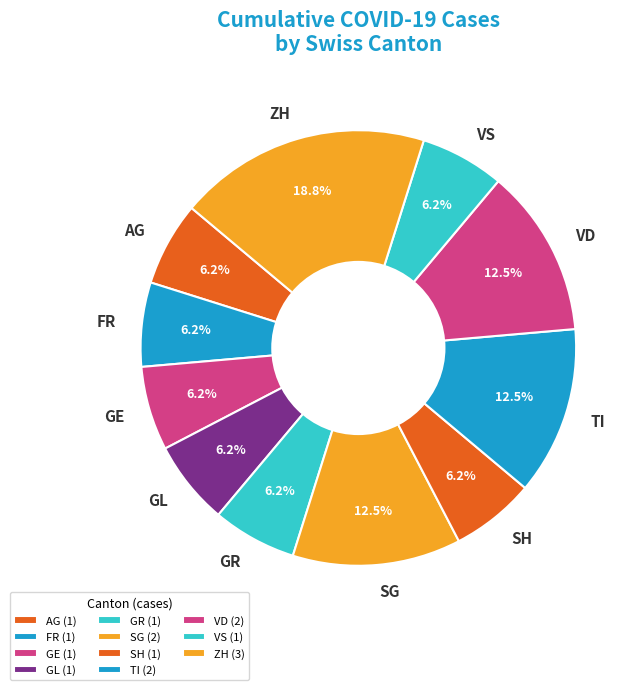

What is the total percentage of GL and SH?

12.5%